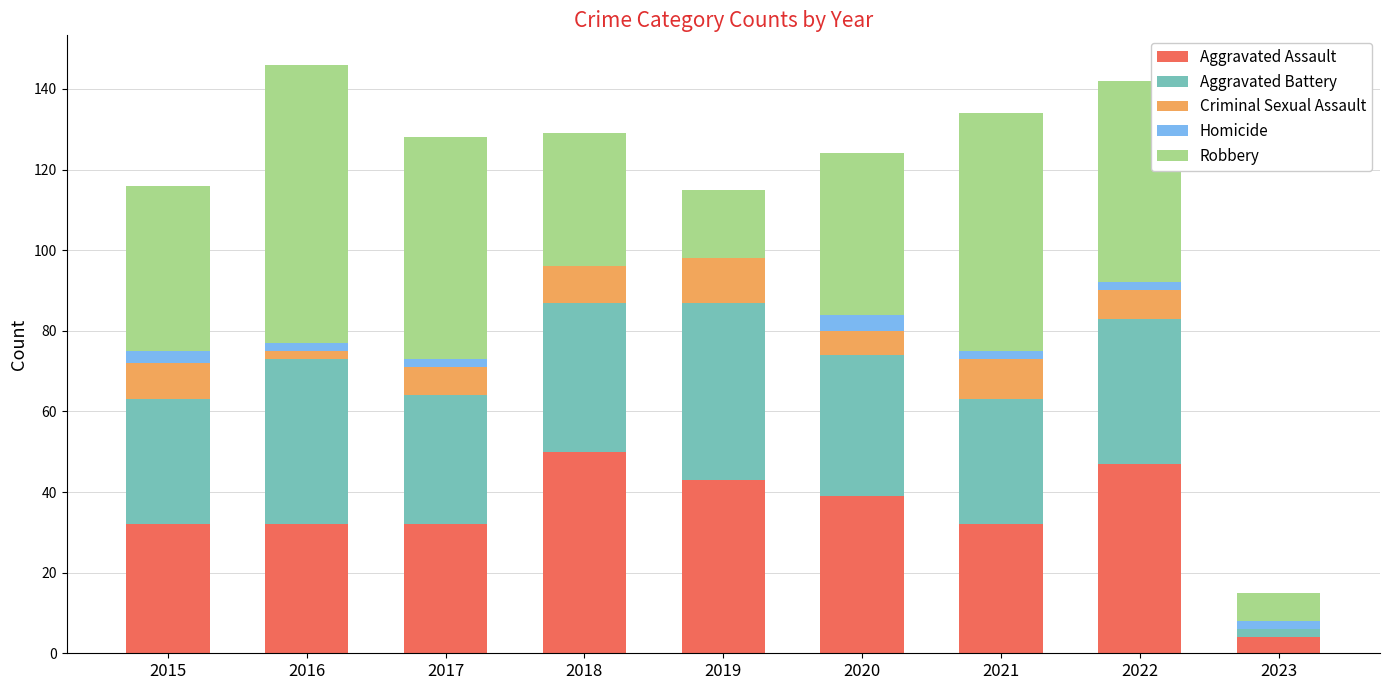

What is the maximum value for Aggravated Assault?

50